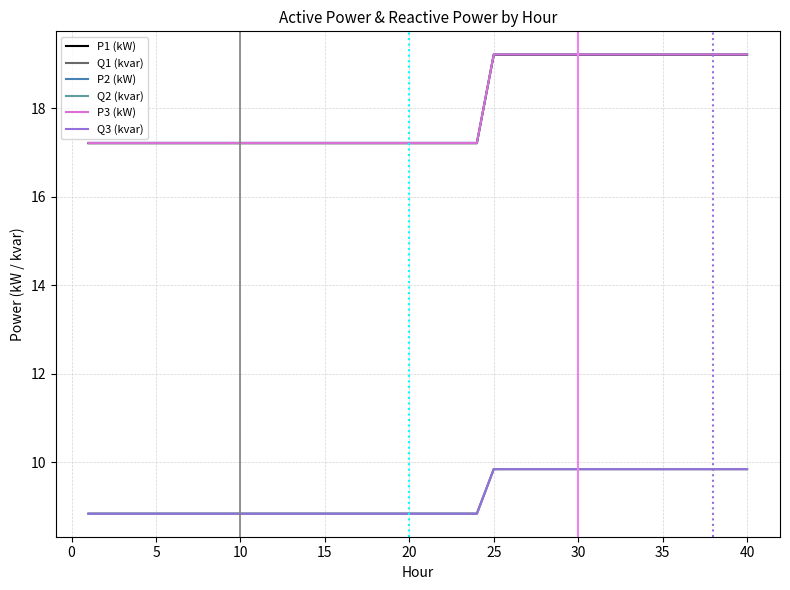

What is the minimum value for Q1 (kvar)?

8.8